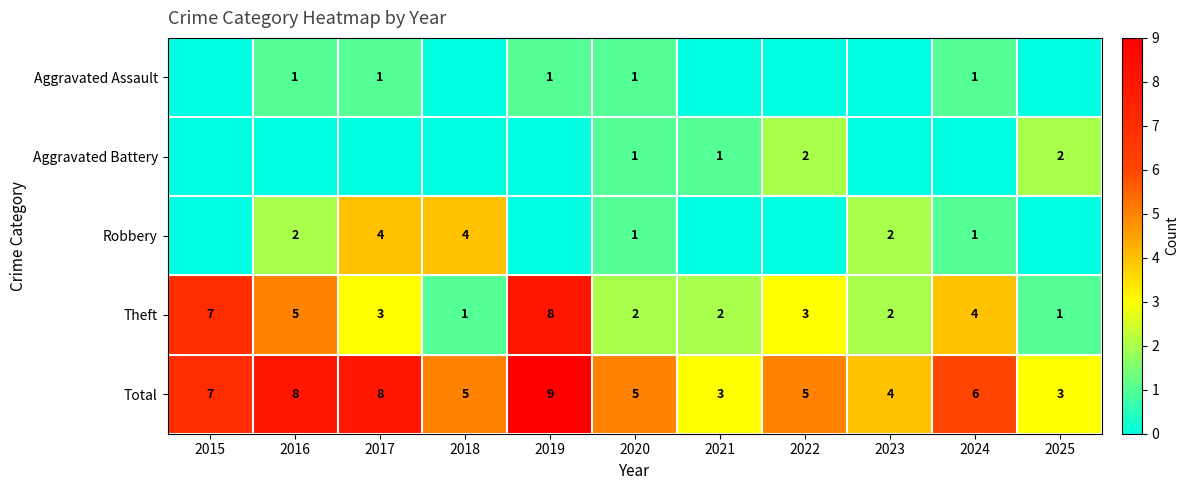

The value of Theft at 2022 is 5. True or false?

False